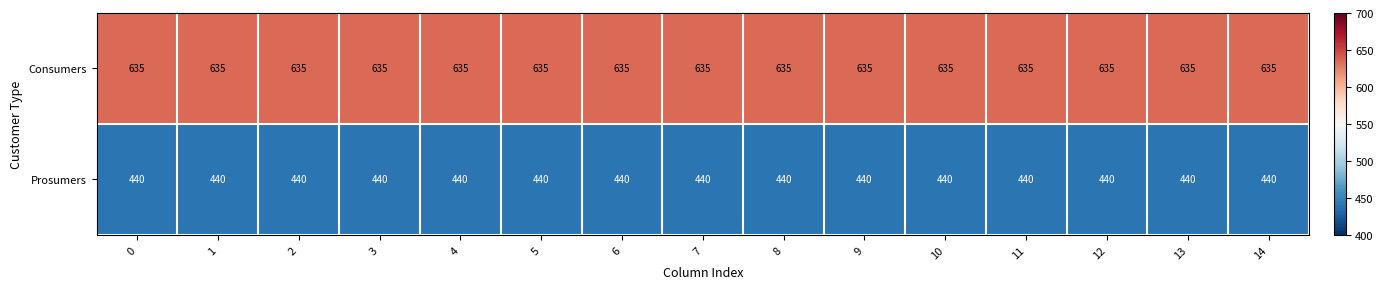

How many series are shown in this chart?

2